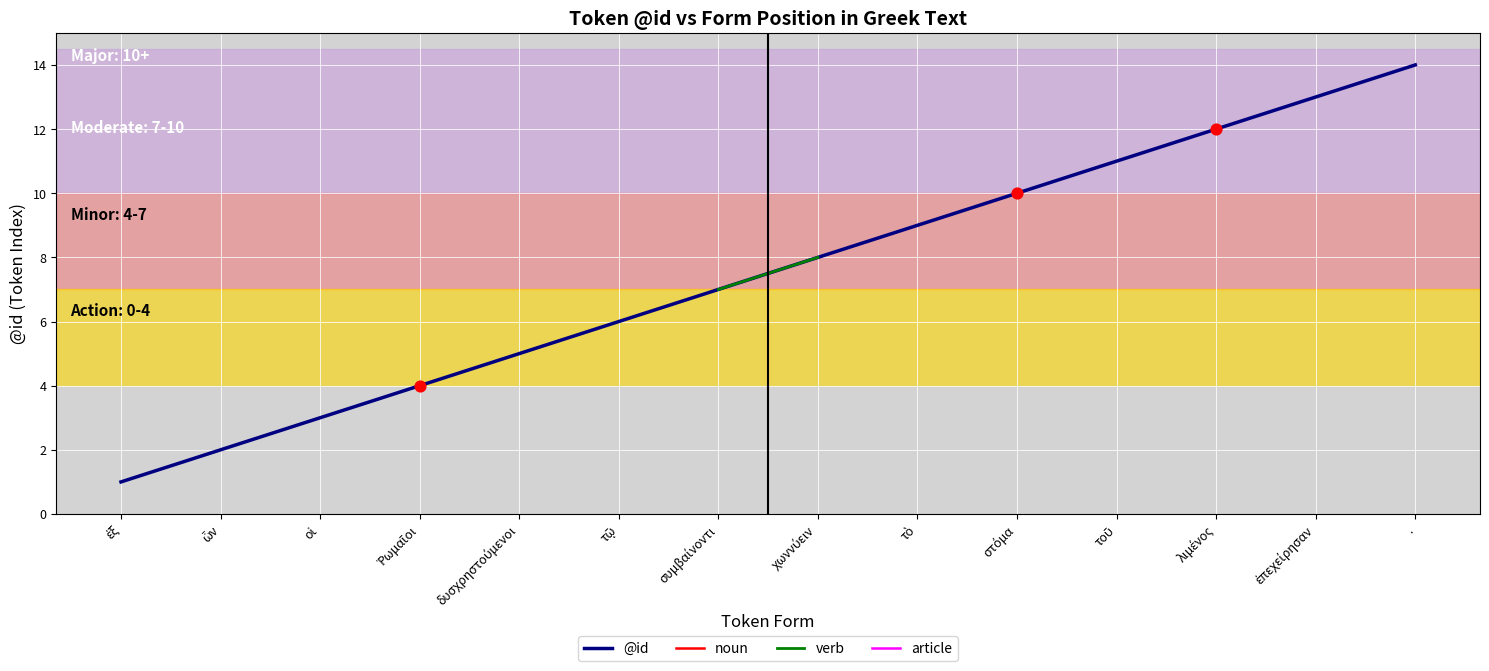

Which series reaches the maximum Y coordinate?

@id